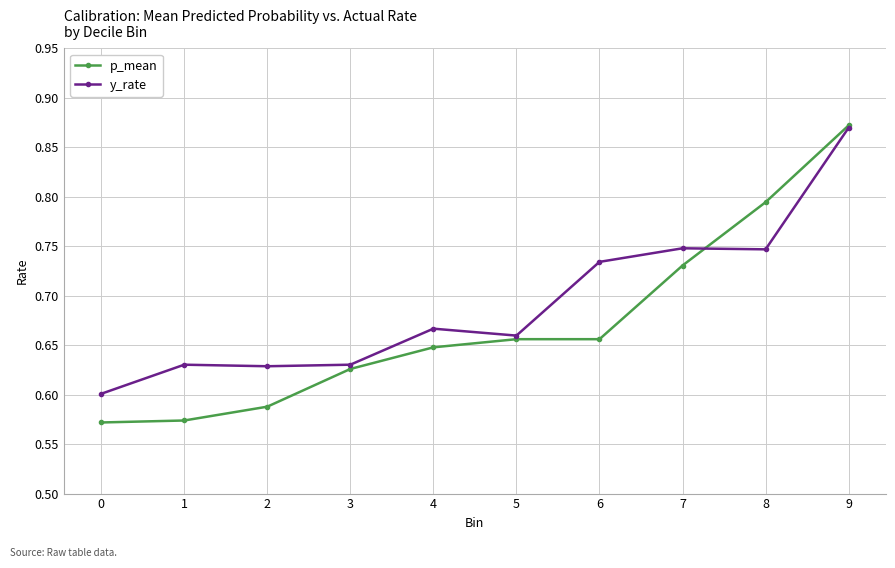

List the series in order of their overall mean, lowest first.

p_mean, y_rate